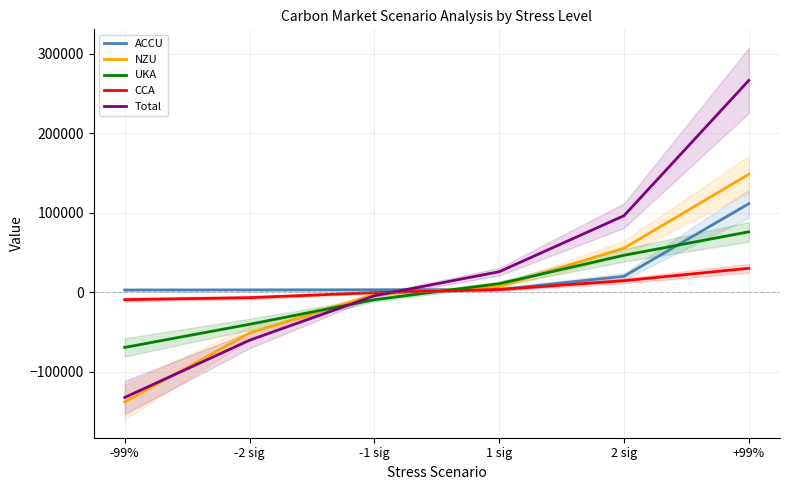

Reading right to left, list all the values displayed in this chart.

ACCU: +99%=111356.5	2 sig=19937.5	1 sig=3254.4	-1 sig=3006.5	-2 sig=2834.0	-99%=2727.5
NZU: +99%=148351.3	2 sig=55377.9	1 sig=6935.0	-1 sig=-3050.9	-2 sig=-51486.2	-99%=-138127.4
UKA: +99%=75945.9	2 sig=46421.8	1 sig=10709.2	-1 sig=-9544.4	-2 sig=-40439.7	-99%=-69548.8
CCA: +99%=30076.6	2 sig=14413.1	1 sig=3305.0	-1 sig=-568.7	-2 sig=-6906.4	-99%=-9434.8
Total: +99%=266489.9	2 sig=96237.9	1 sig=25721.0	-1 sig=-4553.6	-2 sig=-60478.5	-99%=-132533.3